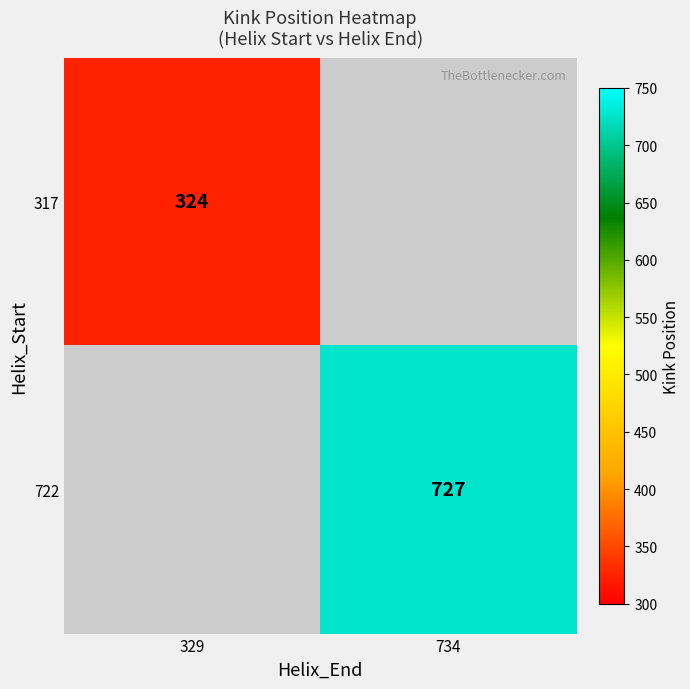

Is it true that 317 equals 324 at 329?

True